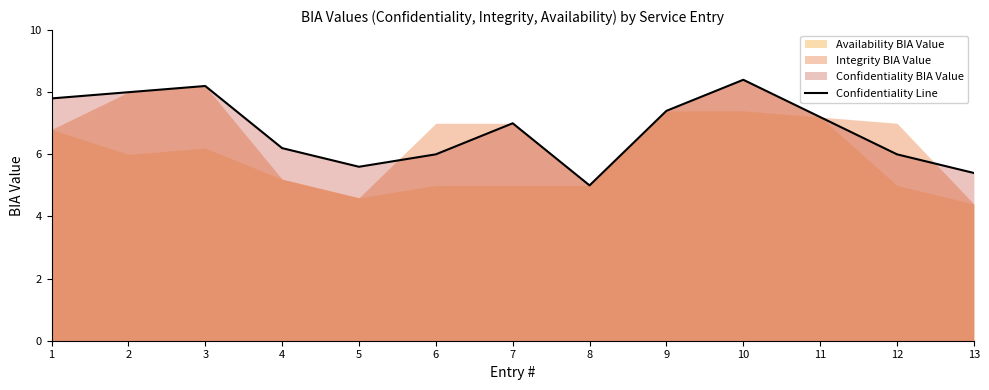

What is the change in value from 8 to 11?

+2.2